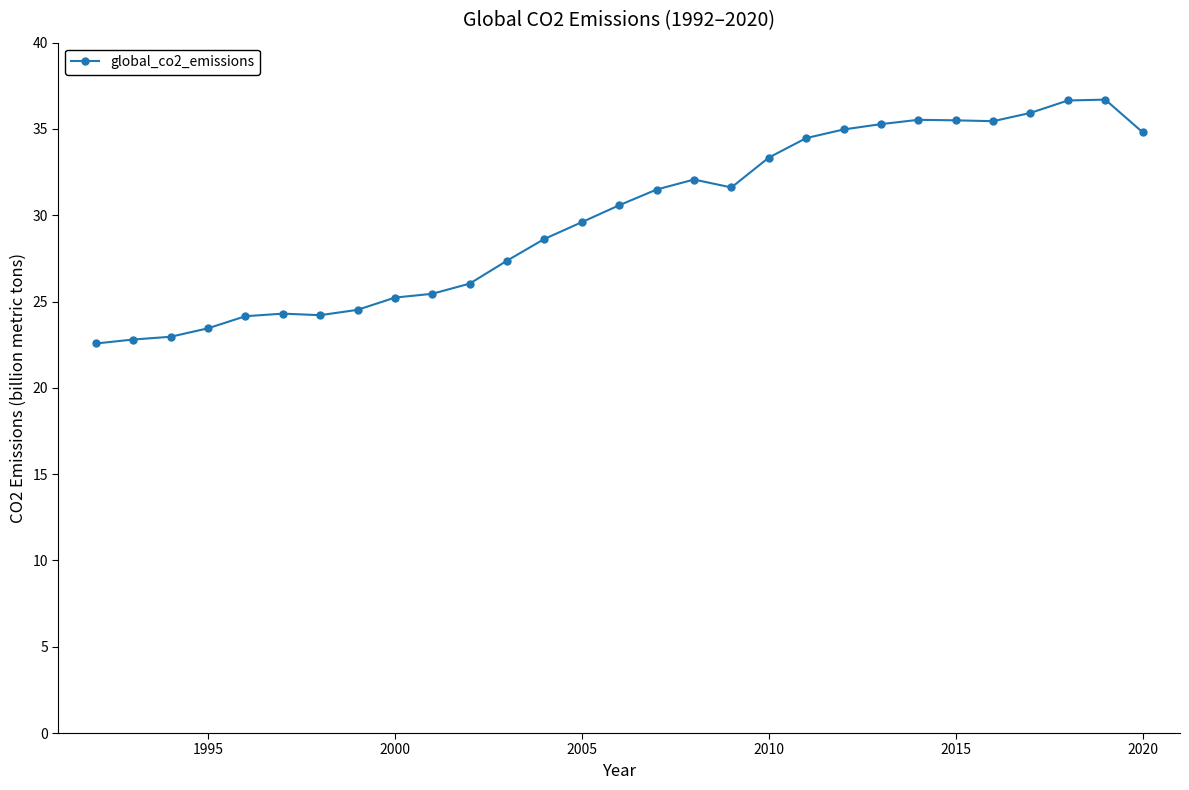

What is the value of the 23rd point from the left?

35.5